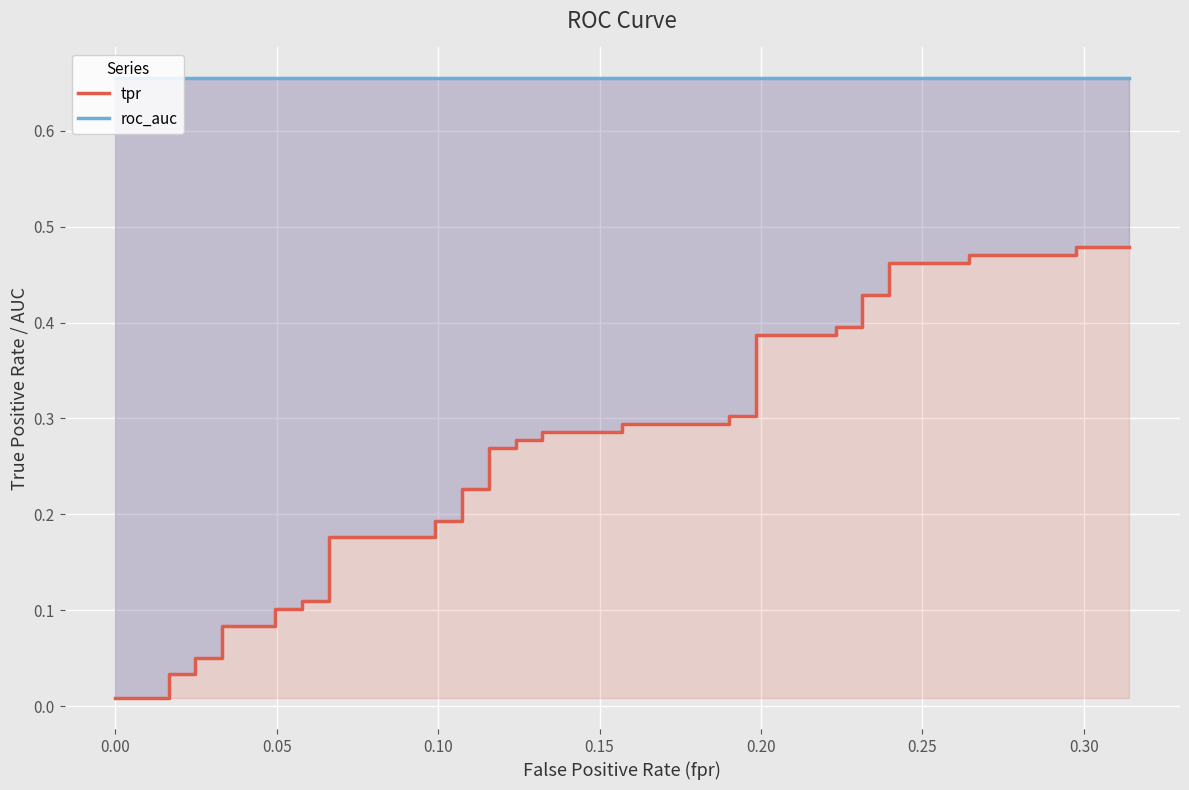

True or false: tpr and roc_auc cross at least once.

False